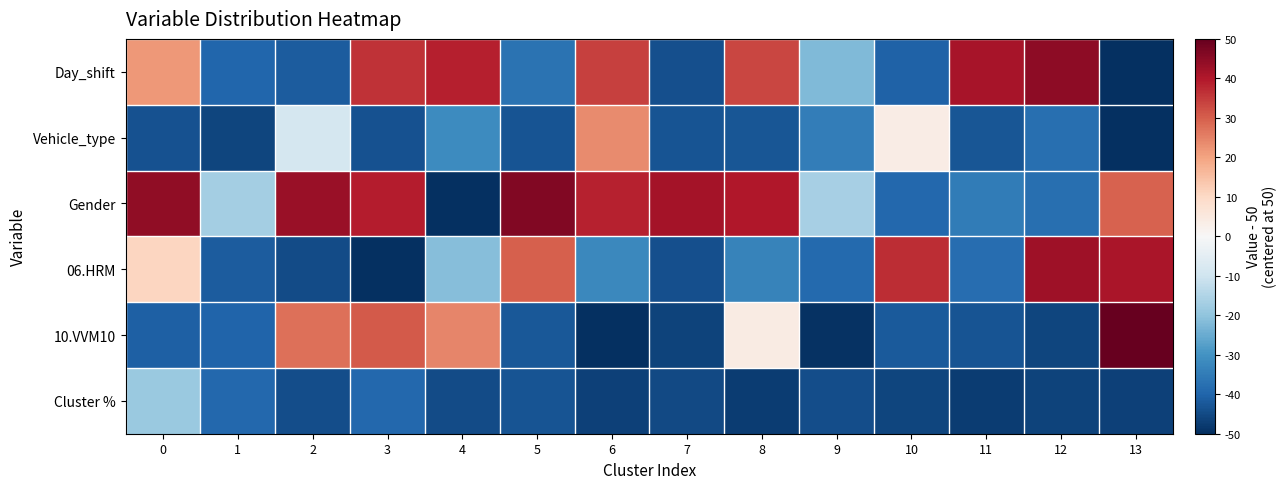

What is the difference between the highest and lowest values at 12?

90.9